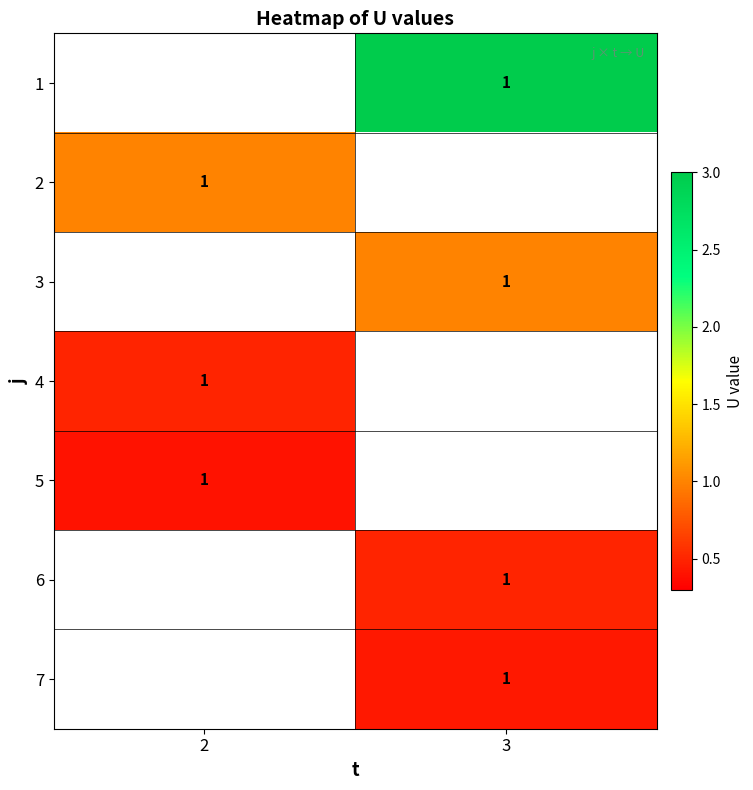

The 3 series shows 1.3 at 3. True or false?

False